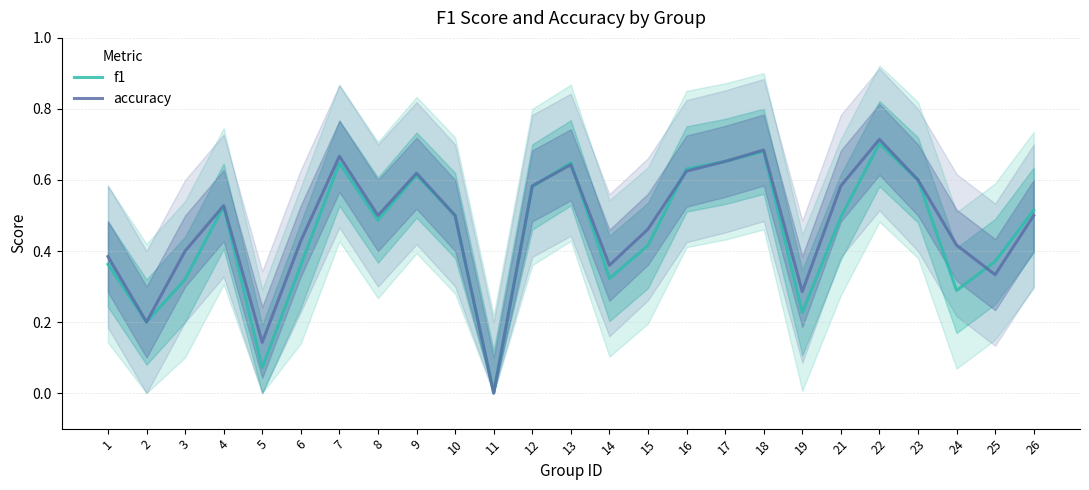

List the series in order of their overall mean, highest first.

accuracy, f1